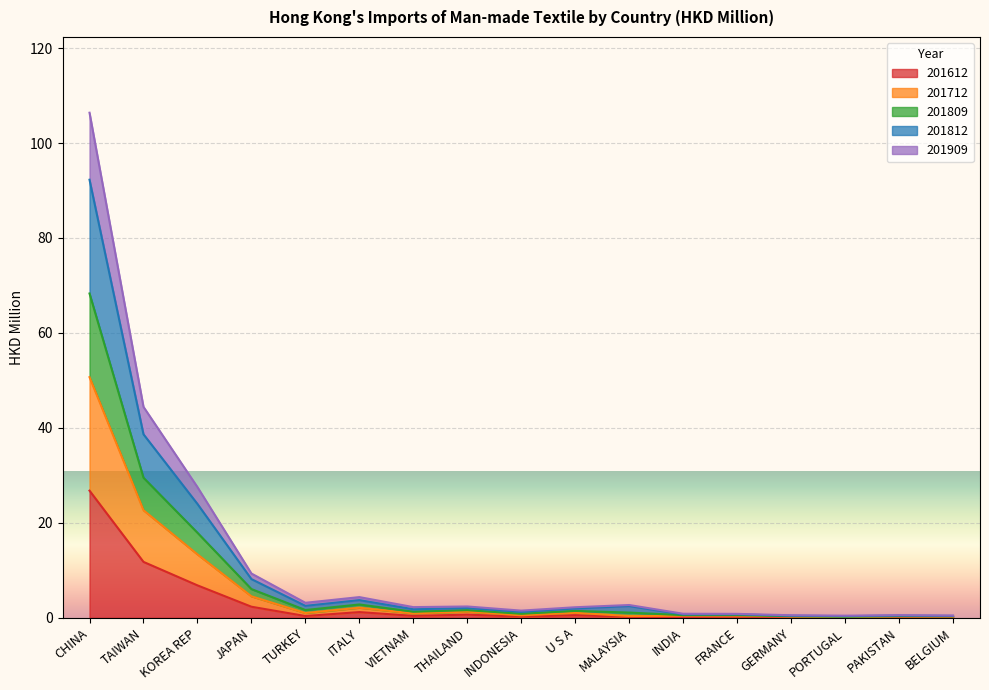

Which category has the lowest value in the 201812 series?

PORTUGAL